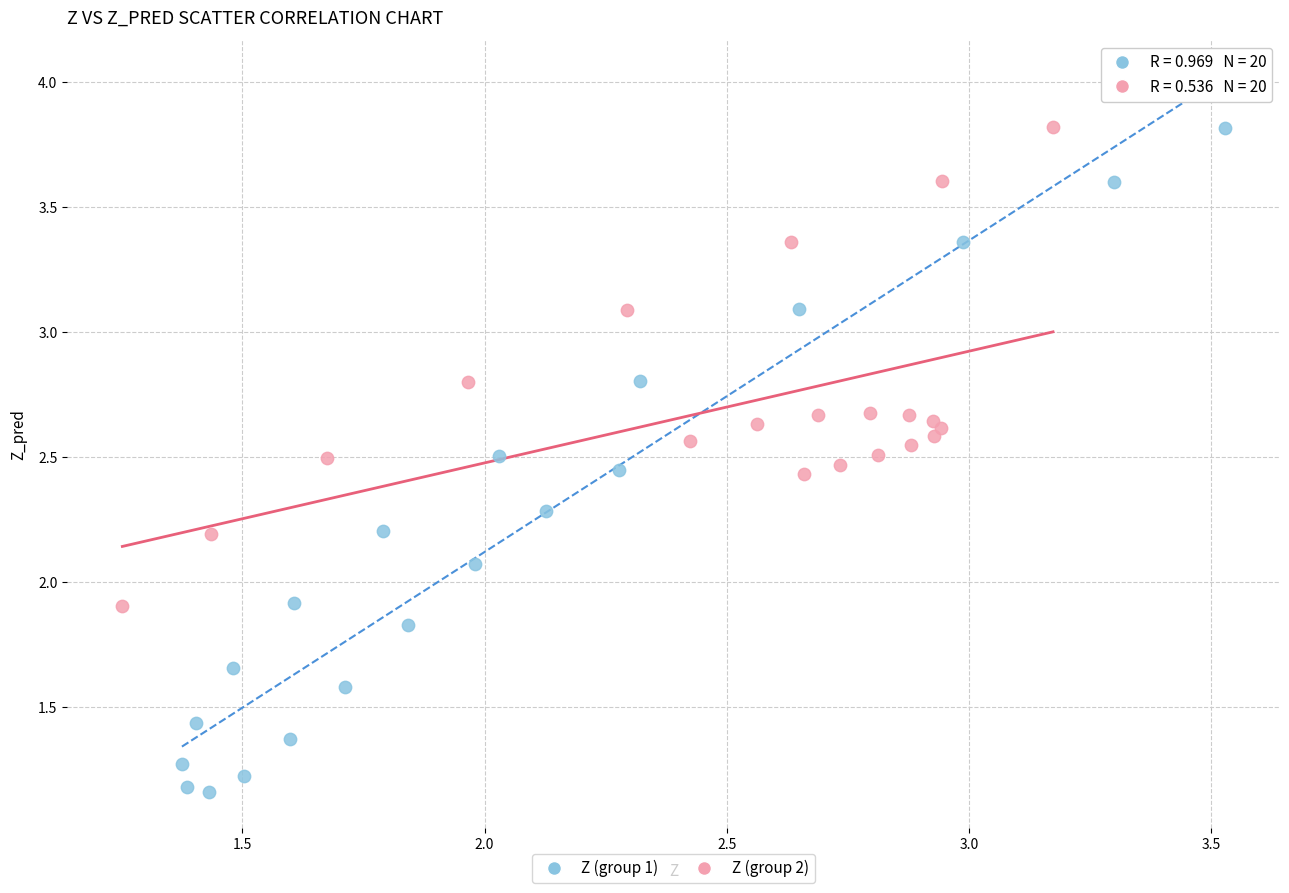

Which series has the largest Y range (max minus min)?

Z (group 1)